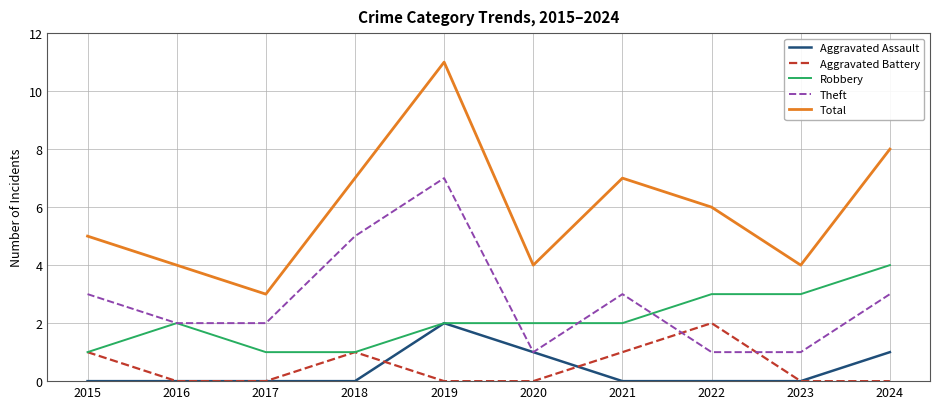

What is the difference between the maximum and minimum values in the Robbery series?

3